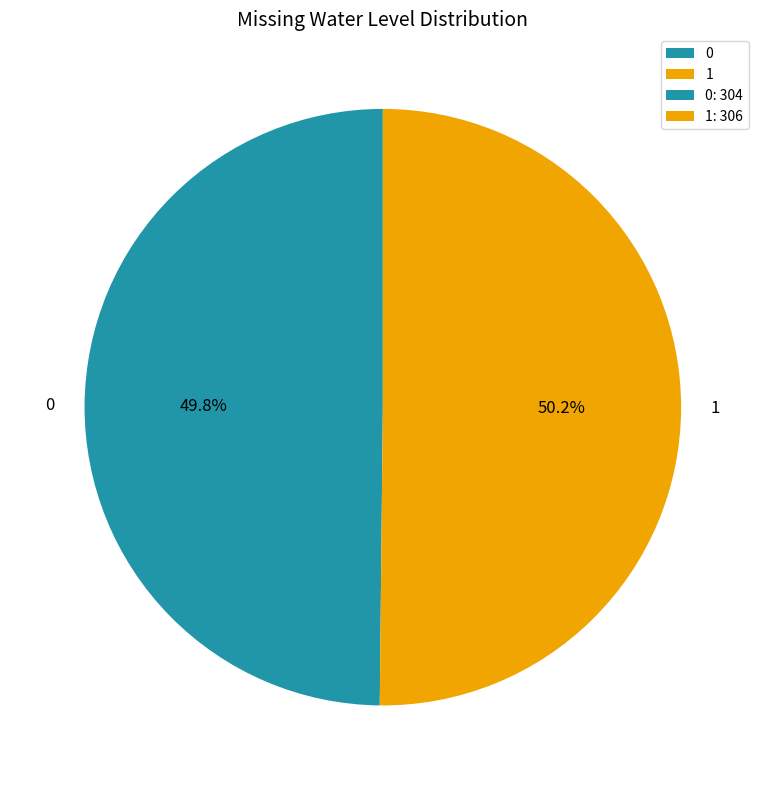

What is the ratio of the value at 0 to the value at 1?

1.0